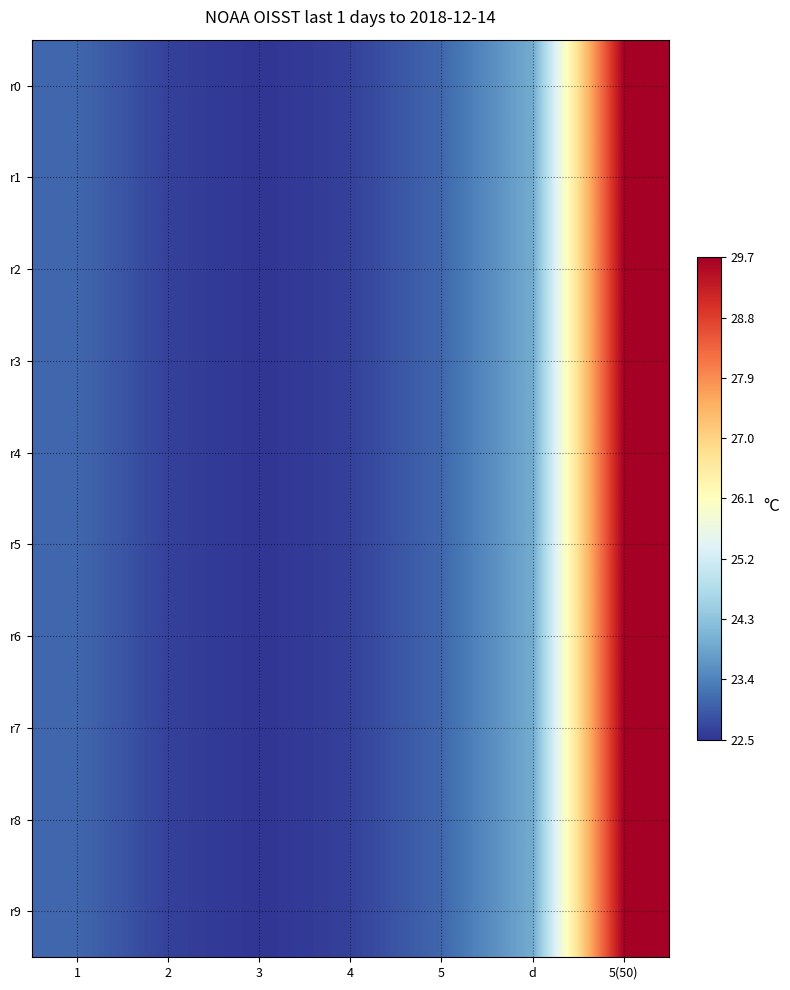

Reading right to left, transcribe all the data shown in this chart.

r0: 5(50)=29.7	d=23.9	5=23.1	4=22.6	3=22.5	2=22.6	1=23.1
r1: 5(50)=29.7	d=23.9	5=23.1	4=22.6	3=22.5	2=22.6	1=23.1
r2: 5(50)=29.7	d=23.9	5=23.1	4=22.6	3=22.5	2=22.6	1=23.1
r3: 5(50)=29.7	d=23.9	5=23.1	4=22.6	3=22.5	2=22.6	1=23.1
r4: 5(50)=29.7	d=23.9	5=23.1	4=22.6	3=22.5	2=22.6	1=23.1
r5: 5(50)=29.7	d=23.9	5=23.1	4=22.6	3=22.5	2=22.6	1=23.1
r6: 5(50)=29.7	d=23.9	5=23.1	4=22.6	3=22.5	2=22.6	1=23.1
r7: 5(50)=29.7	d=23.9	5=23.1	4=22.6	3=22.5	2=22.6	1=23.1
r8: 5(50)=29.7	d=23.9	5=23.1	4=22.6	3=22.5	2=22.6	1=23.1
r9: 5(50)=29.7	d=23.9	5=23.1	4=22.6	3=22.5	2=22.6	1=23.1